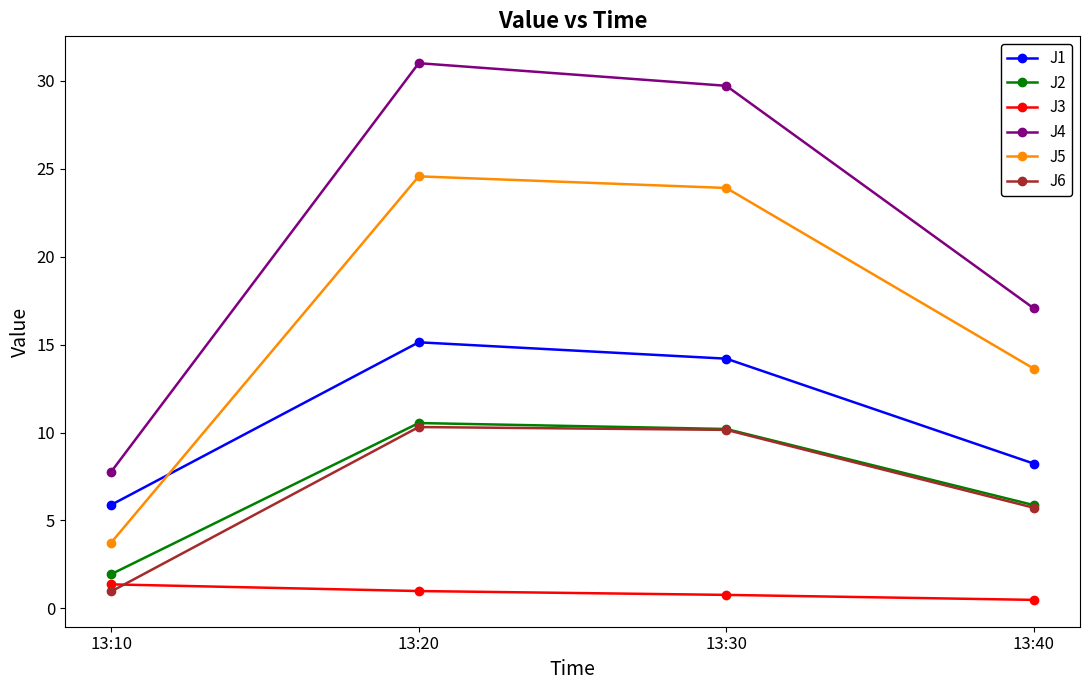

True or false: J3 has more than 2 interior local peaks.

False